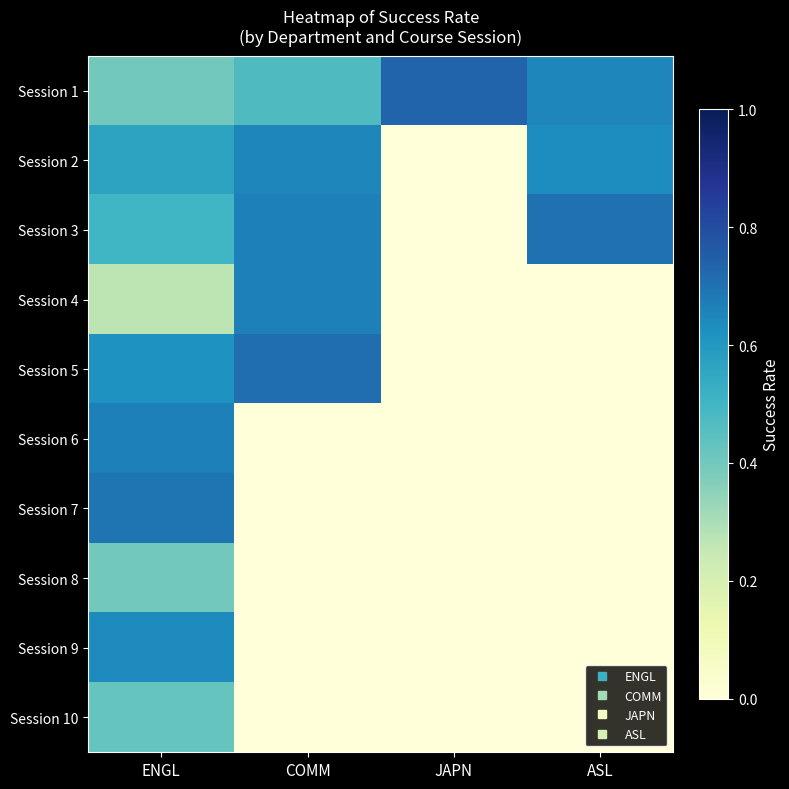

Reading right to left, extract all data points from this chart.

Session 1: ASL=0.7	JAPN=0.7	COMM=0.5	ENGL=0.4
Session 2: ASL=0.6	JAPN=0.0	COMM=0.7	ENGL=0.6
Session 3: ASL=0.7	JAPN=0.0	COMM=0.7	ENGL=0.5
Session 4: ASL=0.0	JAPN=0.0	COMM=0.7	ENGL=0.3
Session 5: ASL=0.0	JAPN=0.0	COMM=0.7	ENGL=0.6
Session 6: ASL=0.0	JAPN=0.0	COMM=0.0	ENGL=0.7
Session 7: ASL=0.0	JAPN=0.0	COMM=0.0	ENGL=0.7
Session 8: ASL=0.0	JAPN=0.0	COMM=0.0	ENGL=0.4
Session 9: ASL=0.0	JAPN=0.0	COMM=0.0	ENGL=0.6
Session 10: ASL=0.0	JAPN=0.0	COMM=0.0	ENGL=0.4